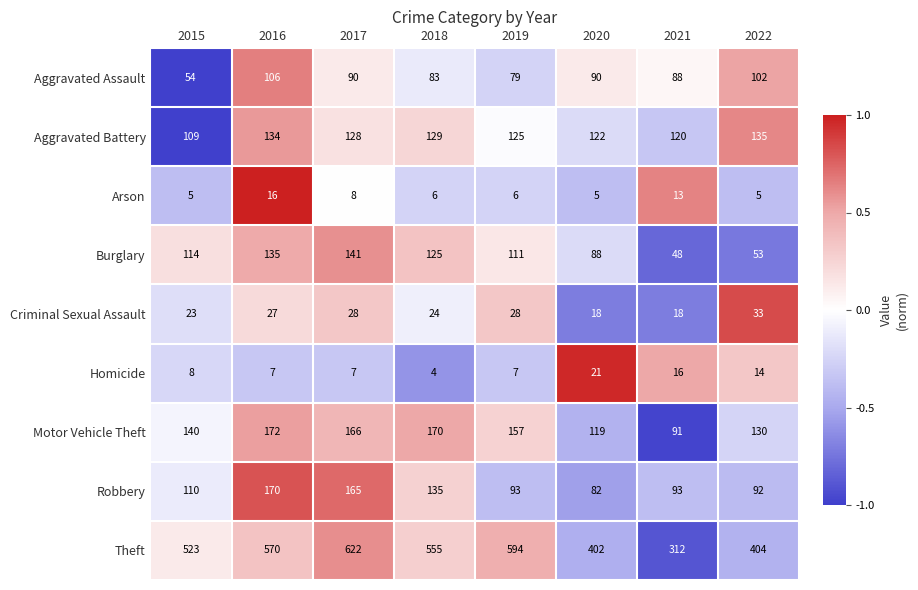

The value of Aggravated Battery at 2020 is 33. True or false?

False